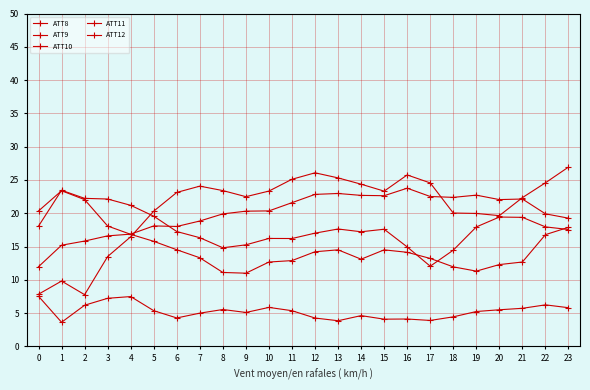

List the series in order of their peak value, lowest first.

ATT8, ATT12, ATT10, ATT11, ATT9